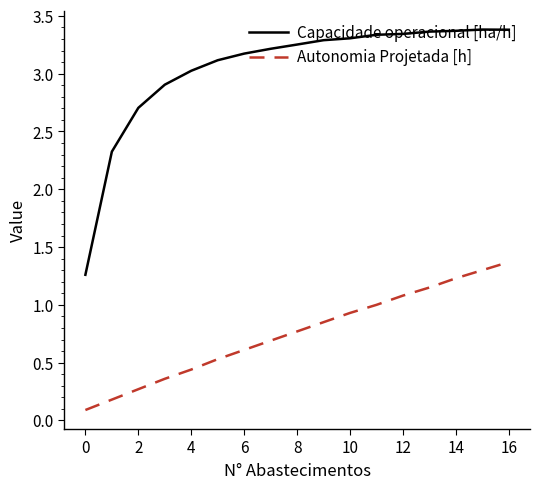

How many values in the Capacidade operacional [ha/h] series are below 3?

4